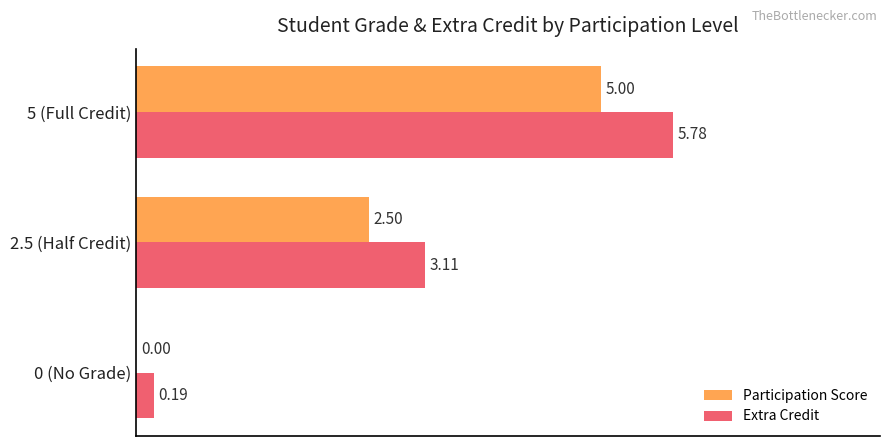

What is the average value of the Participation Score series?

2.5